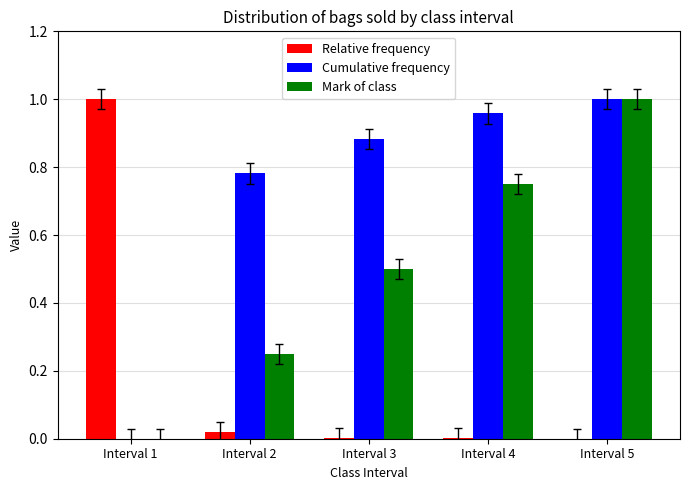

Does the chart contain stacked bars?

No